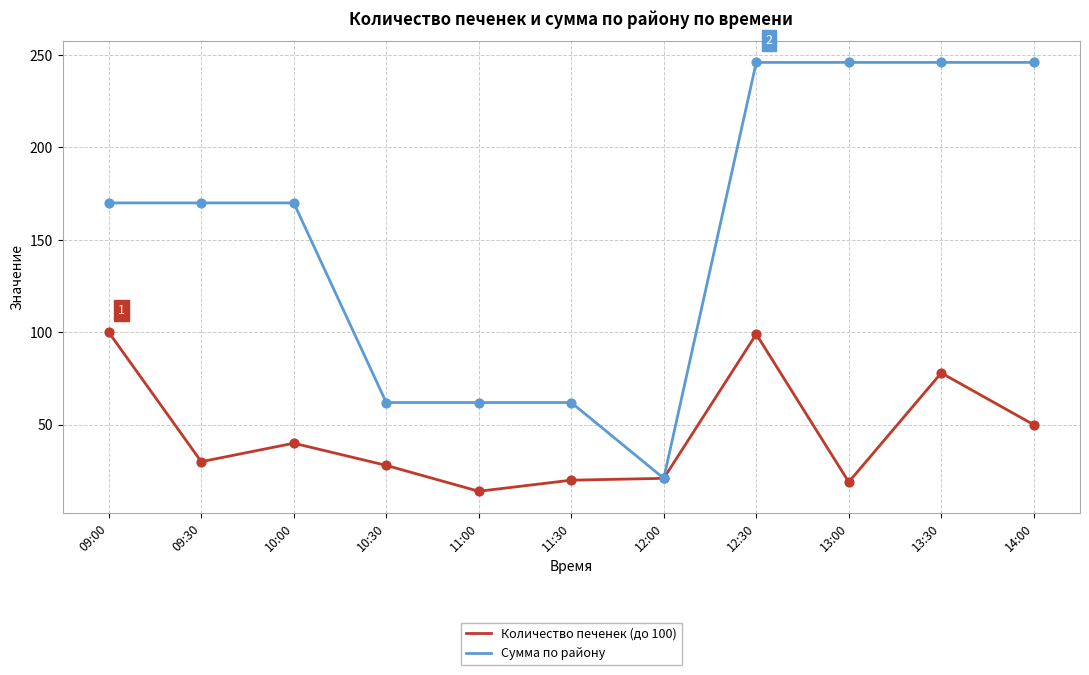

At how many categories does at least one series exceed 136?

7